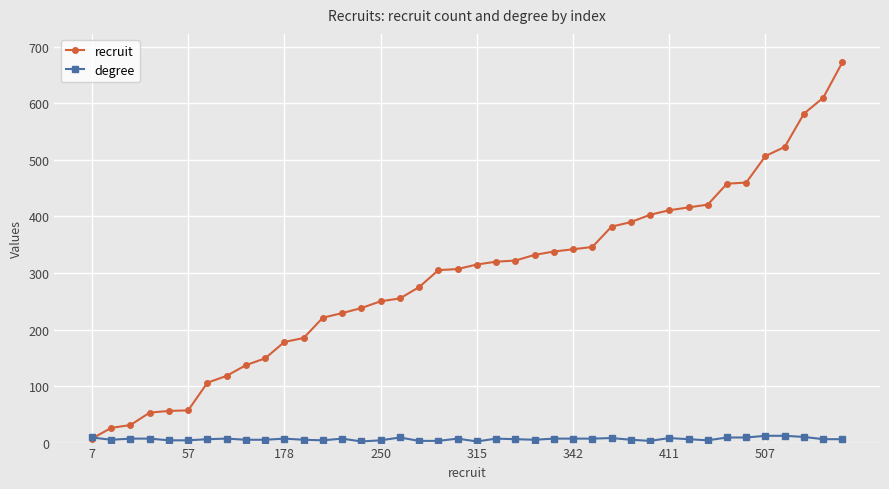

What are all the series names shown in the legend?

recruit, degree